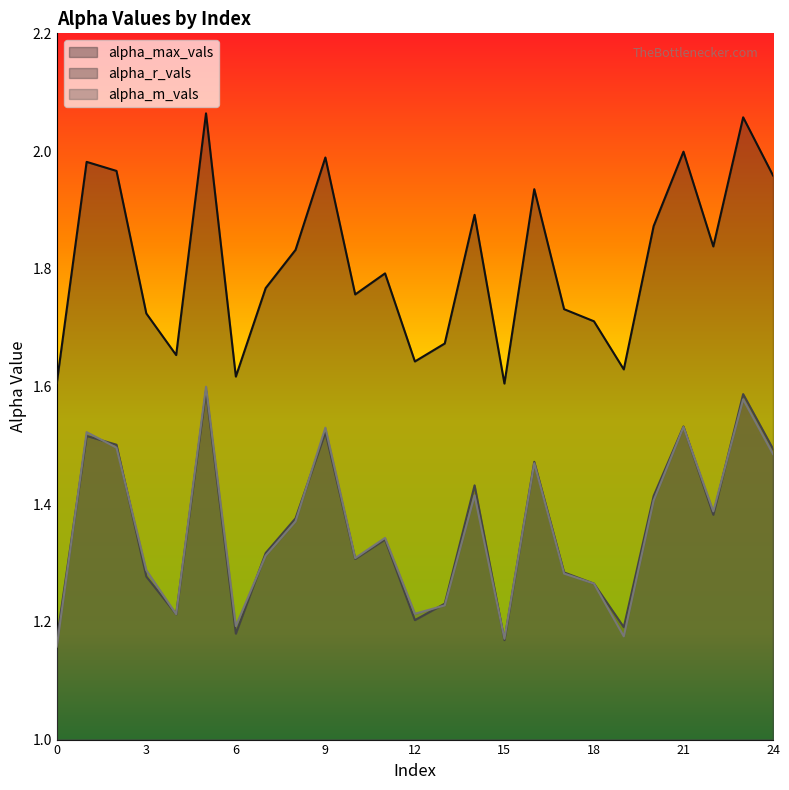

At how many categories does at least one series exceed 2?

2